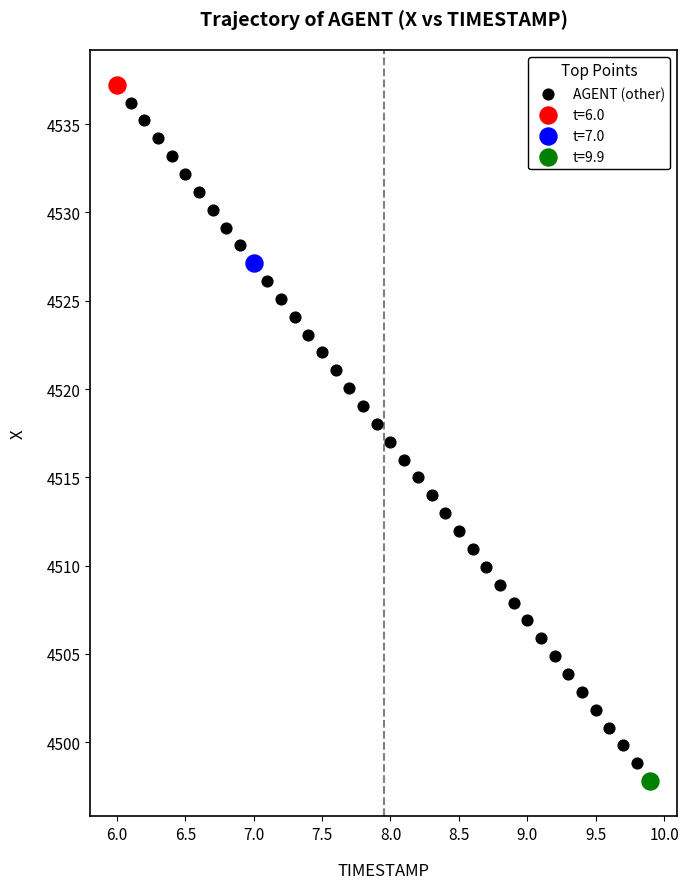

What are all the series names shown in the legend?

AGENT (other), t=6.0, t=7.0, t=9.9